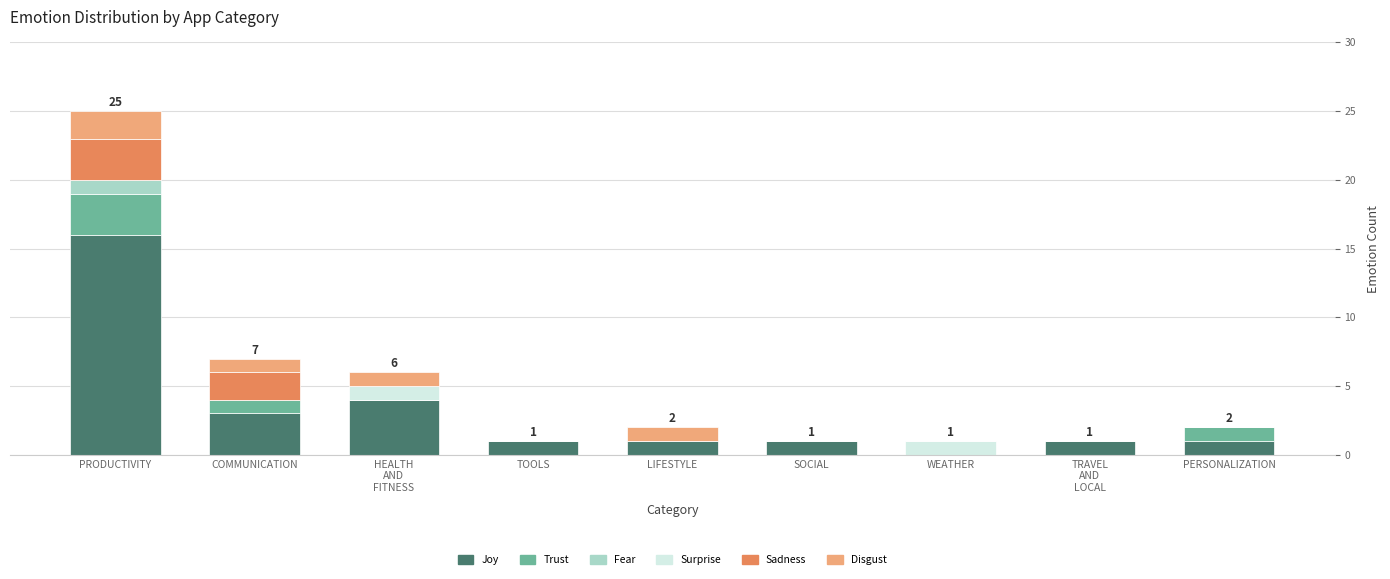

At which label does Joy reach its peak?

PRODUCTIVITY